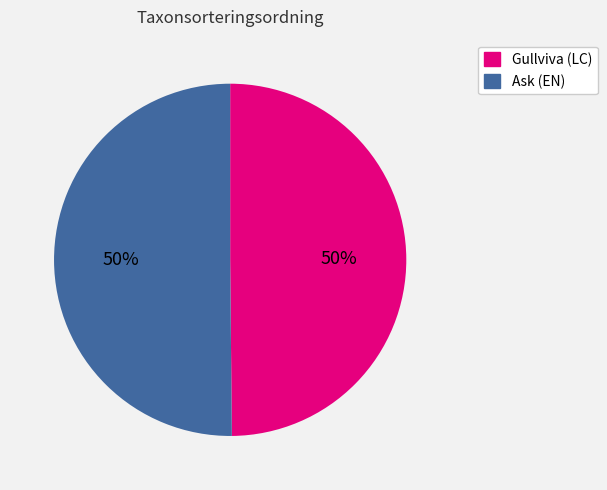

Count the number of slices in the pie.

2